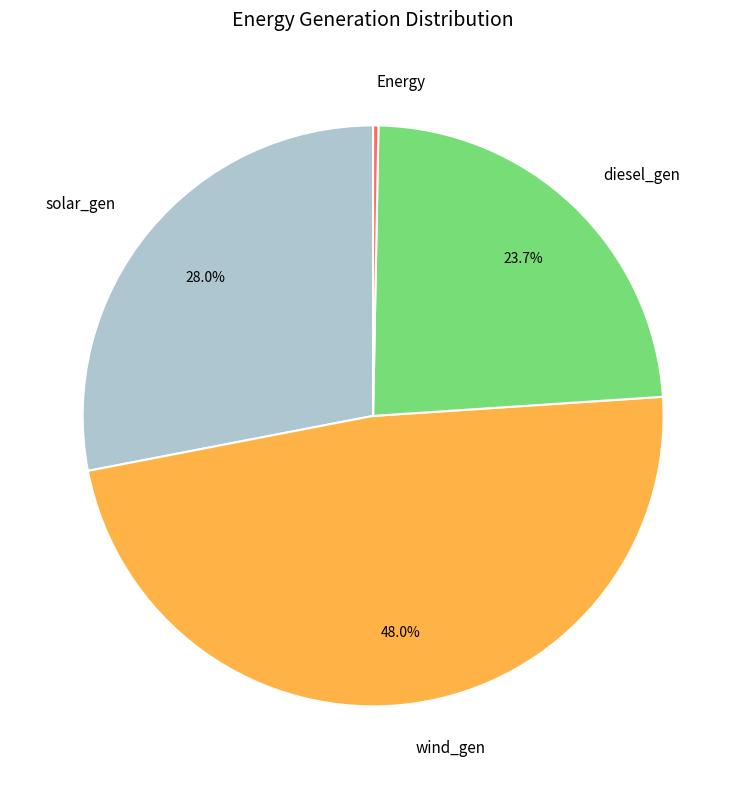

Which has a higher value, solar_gen or Energy?

solar_gen